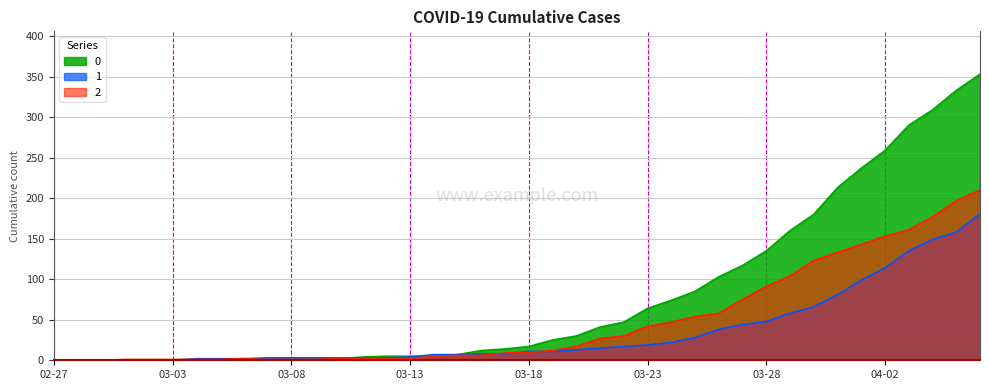

Rank the series by their maximum value, from highest to lowest.

0, 2, 1